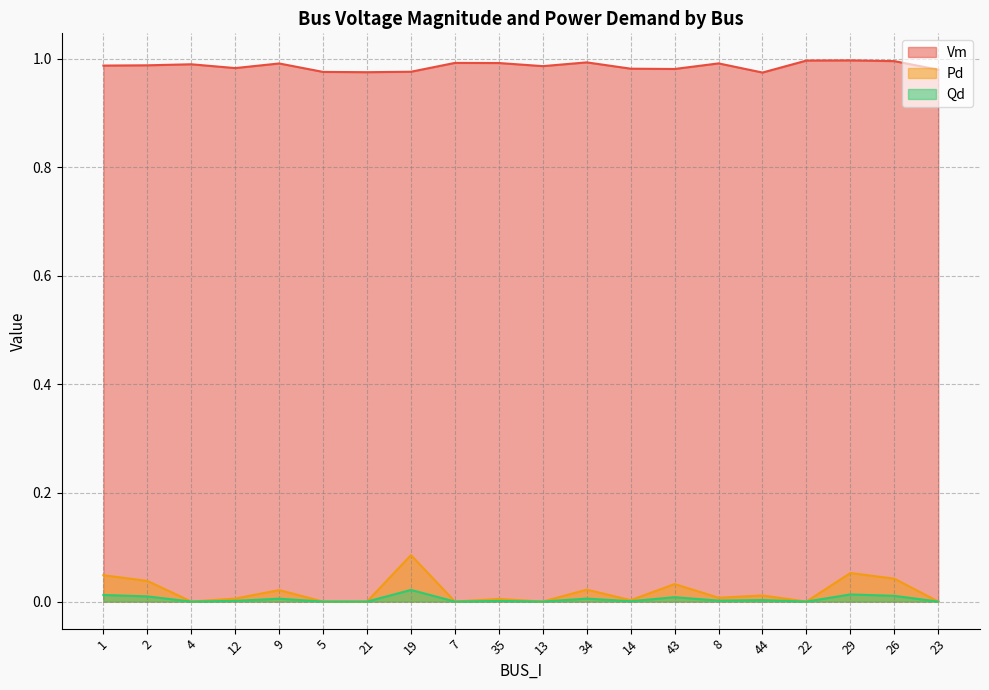

How many lines are shown in the chart?

3